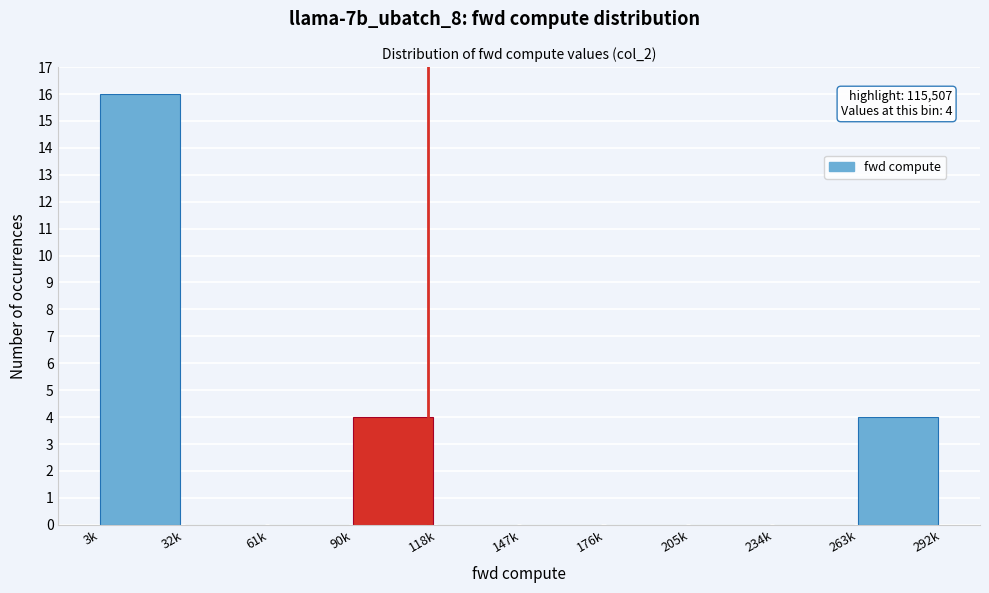

Reading right to left, list all the values displayed in this chart.

263k=4	234k=0	205k=0	176k=0	147k=0	118k=0	90k=4	61k=0	32k=0	3k=16